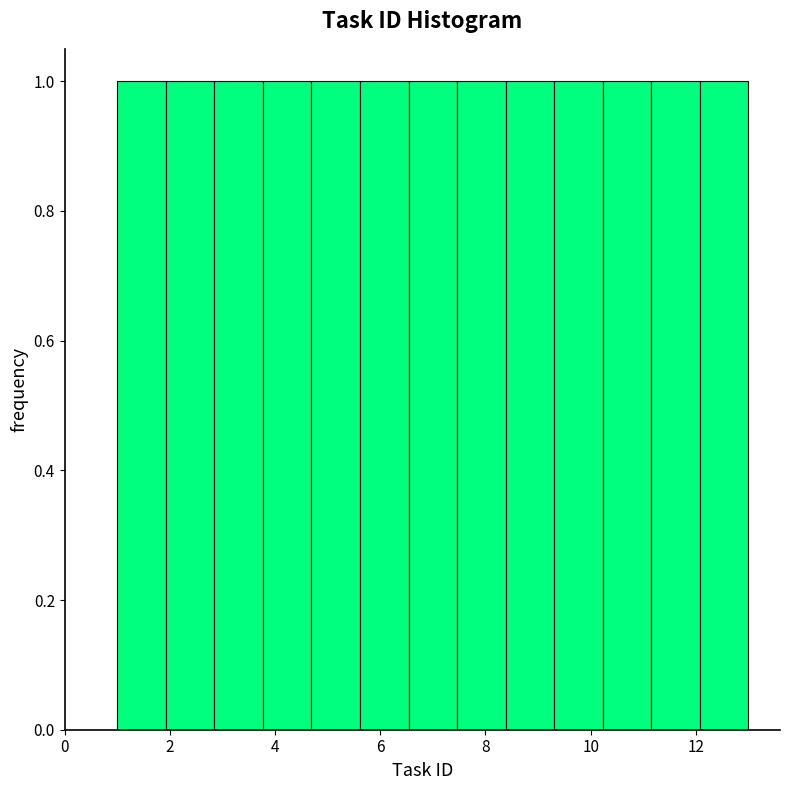

What is the height of the bar covering 4.6 to 5.6 on the x-axis? Neither the bar edges nor the heights are printed on the chart, so give them approximately, as read against the axes.

1